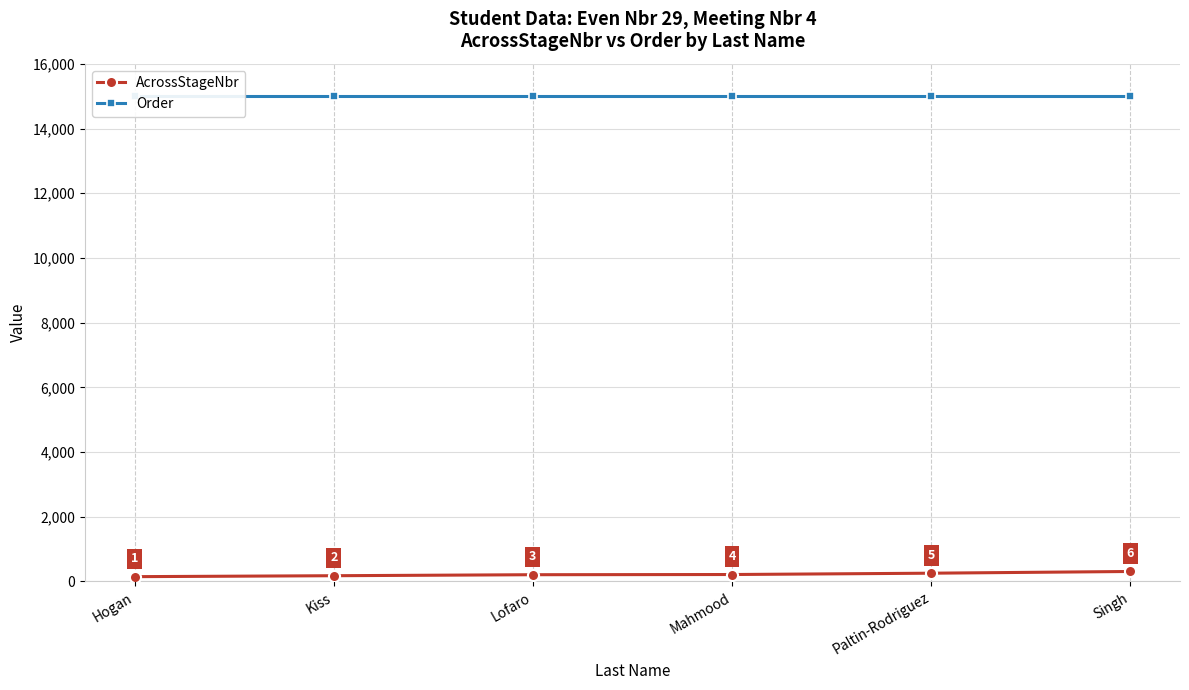

True or false: AcrossStageNbr and Order intersect in this chart.

False